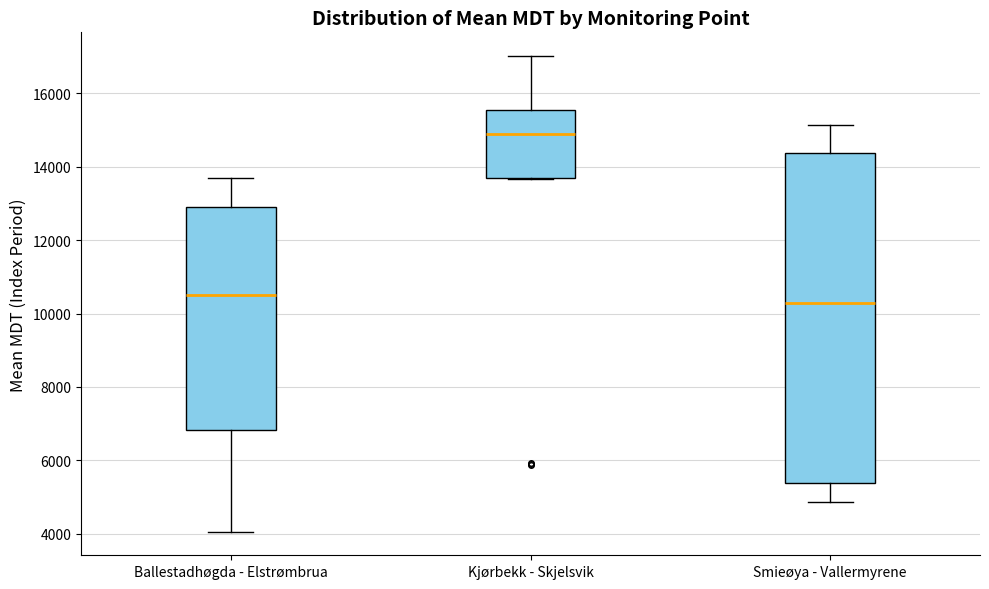

Where does the upper whisker of the box for Ballestadhøgda - Elstrømbrua end on the y-axis? The values are not printed on the chart, so give them approximately, as read against the axis.

13600